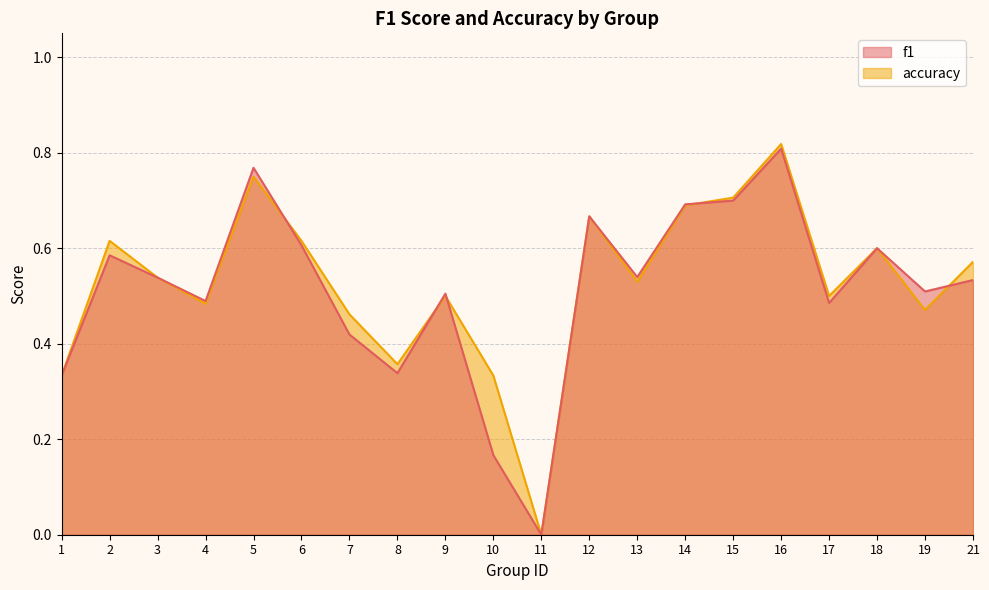

Reading left to right, list all the values displayed in this chart.

f1: 0.3	0.6	0.5	0.5	0.8	0.6	0.4	0.3	0.5	0.2	0.0	0.7	0.5	0.7	0.7	0.8	0.5	0.6	0.5	0.5
accuracy: 0.3	0.6	0.5	0.5	0.8	0.6	0.5	0.4	0.5	0.3	0.0	0.7	0.5	0.7	0.7	0.8	0.5	0.6	0.5	0.6